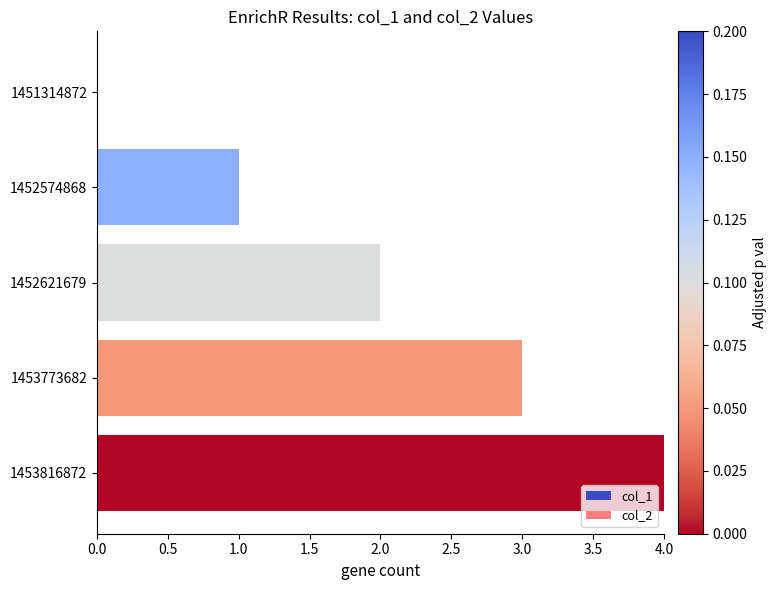

What is the change in value from 1452574868 to 1453816872?

+3